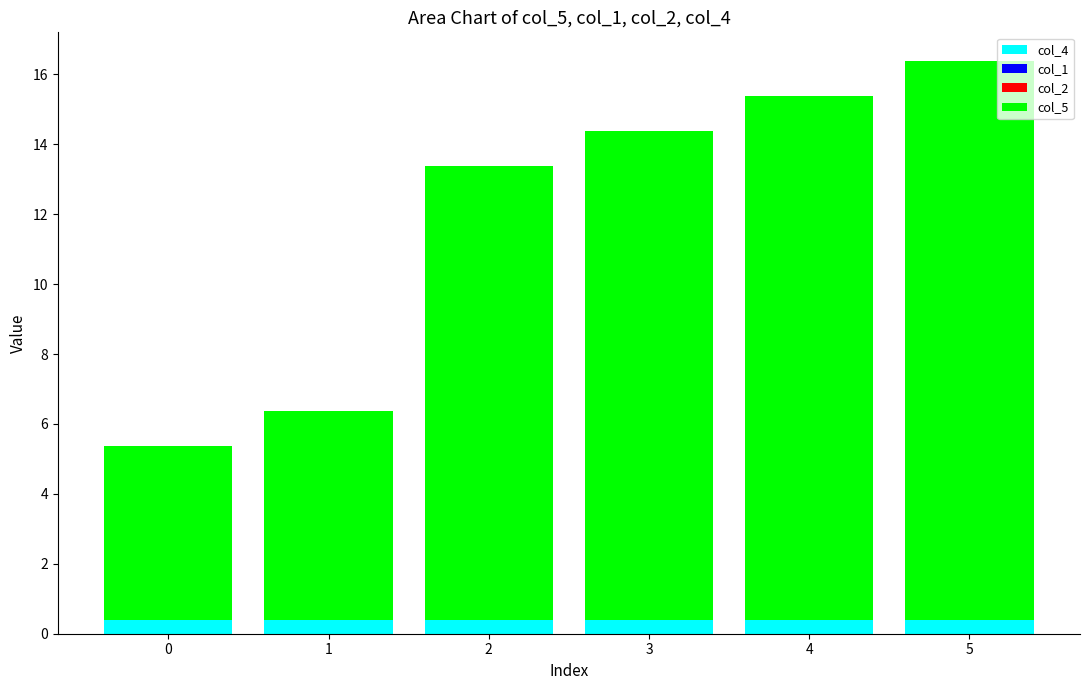

True or false: col_4 has a value of 0.4 at 3.

True